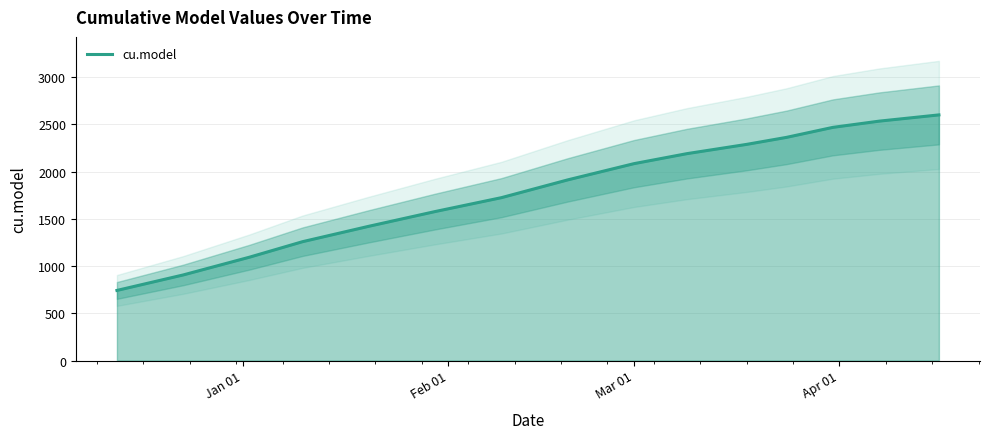

What is the highest value of the cu.model series?

2600